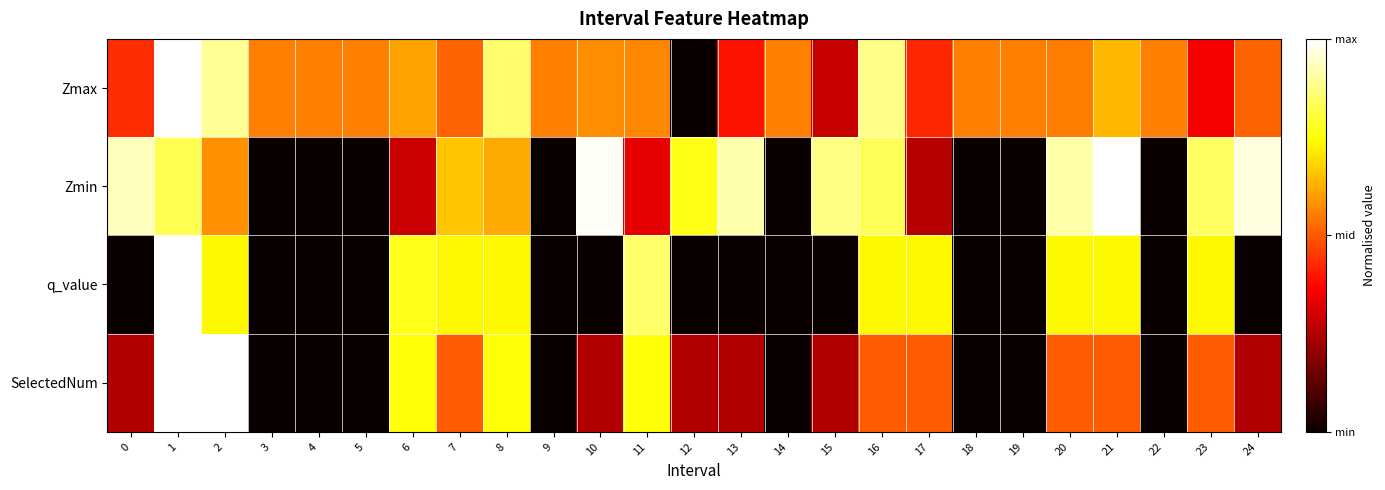

At which category is the sum across all series the highest?

1